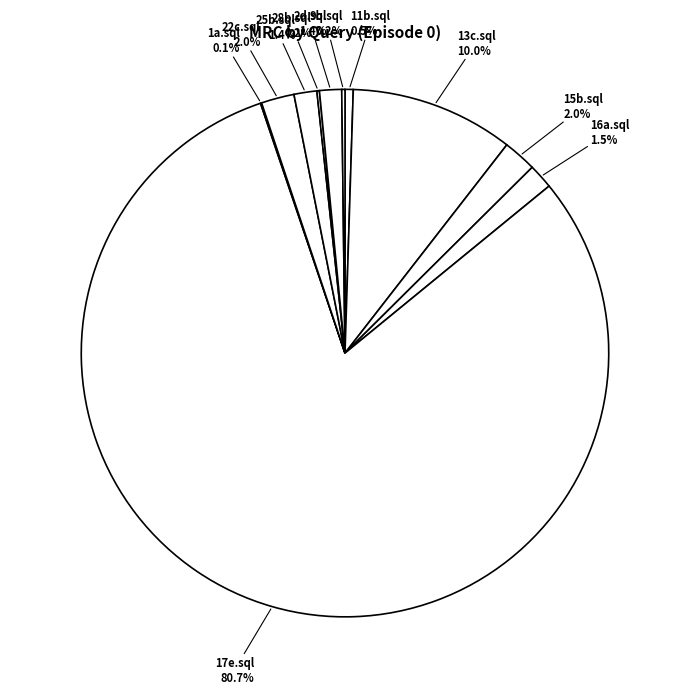

What portion of the pie excludes 17e.sql?

19.3%